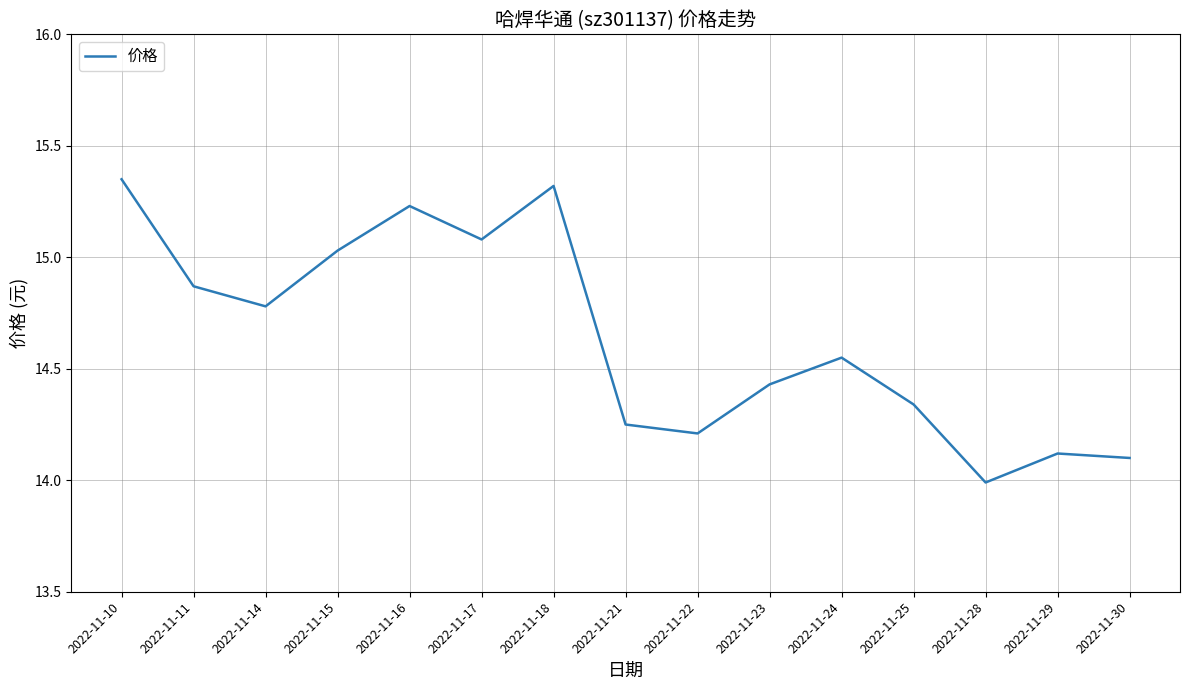

Is it true that the value at 2022-11-10 is 15.3?

True